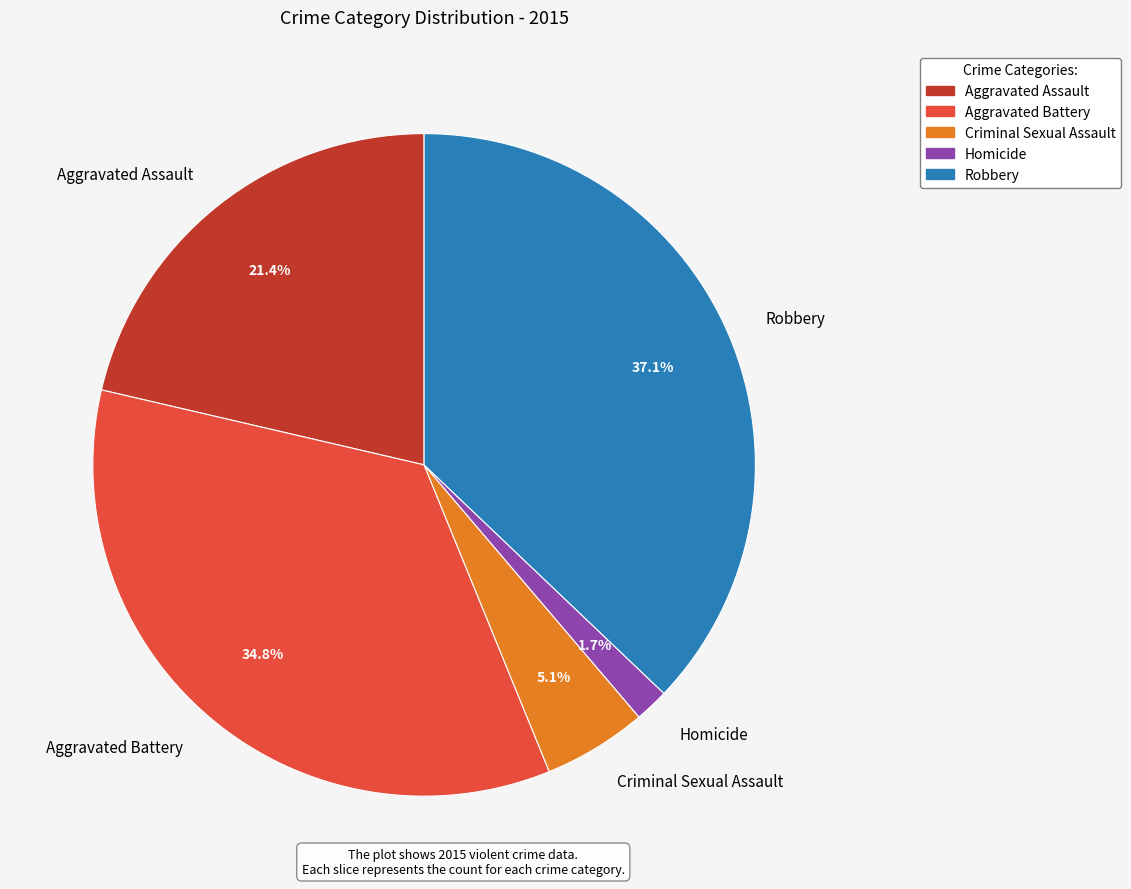

What is the ratio of the value at Robbery to the value at Aggravated Battery?

1.1